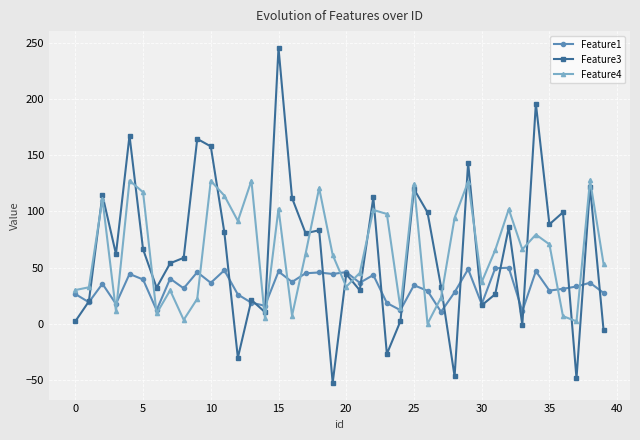

After their last crossing, which series has the higher values: Feature3 or Feature4?

Feature4